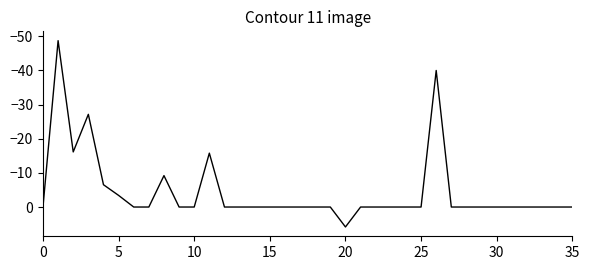

What is the difference between the maximum and minimum values?

54.6